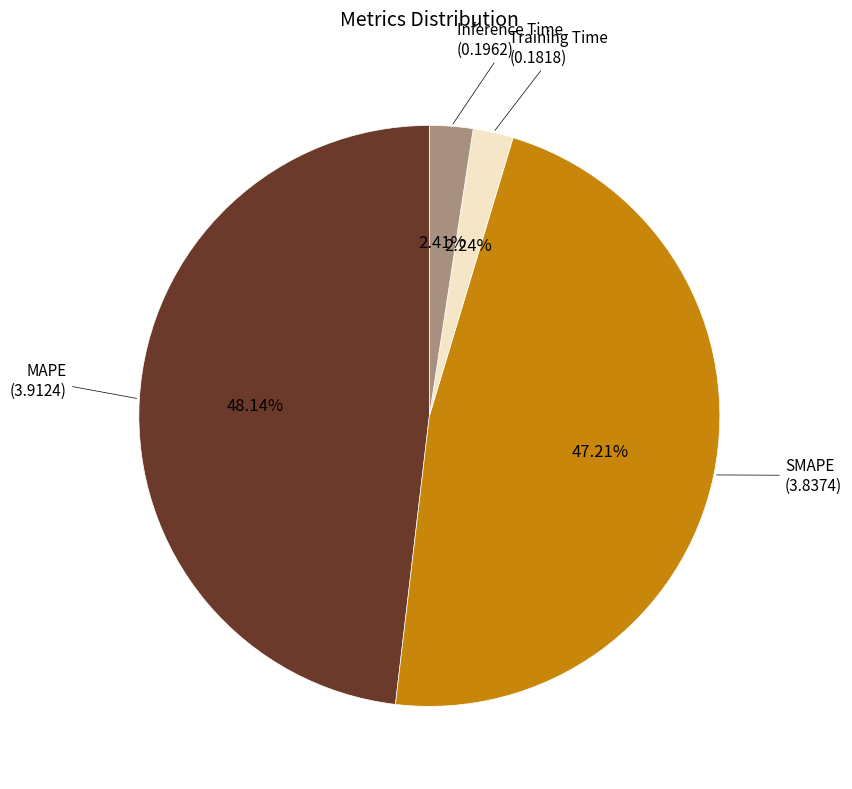

How many segments does this pie chart have?

4